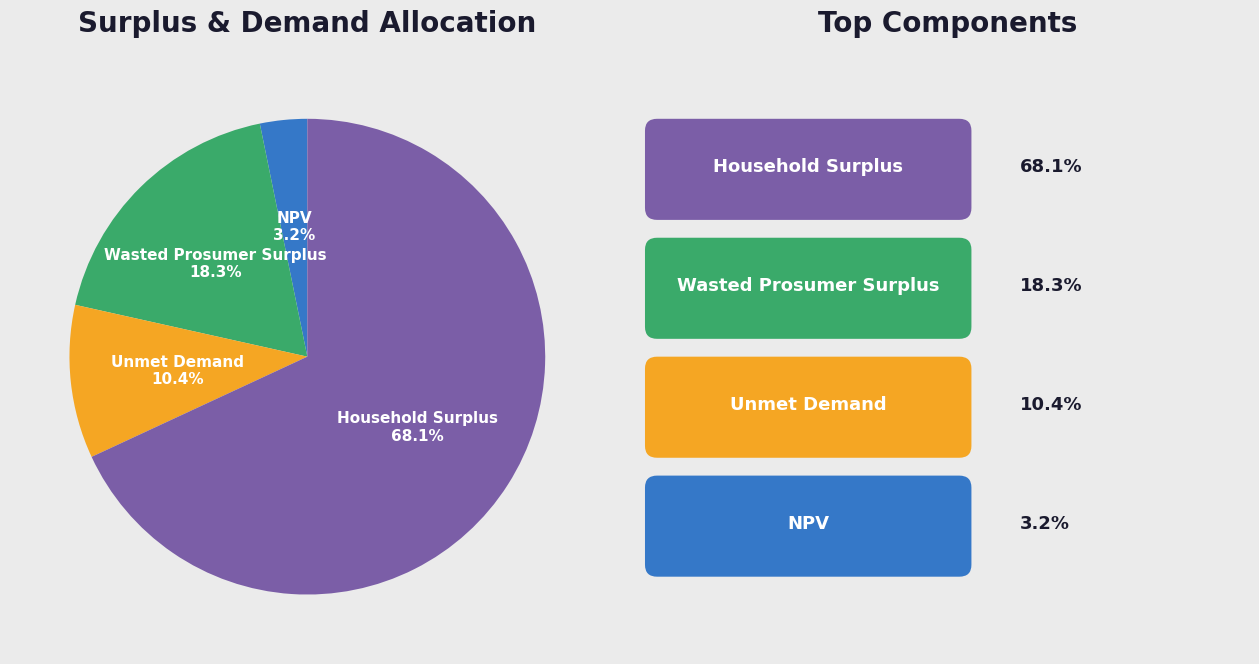

To the nearest percent, what portion does Household Surplus represent?

68%